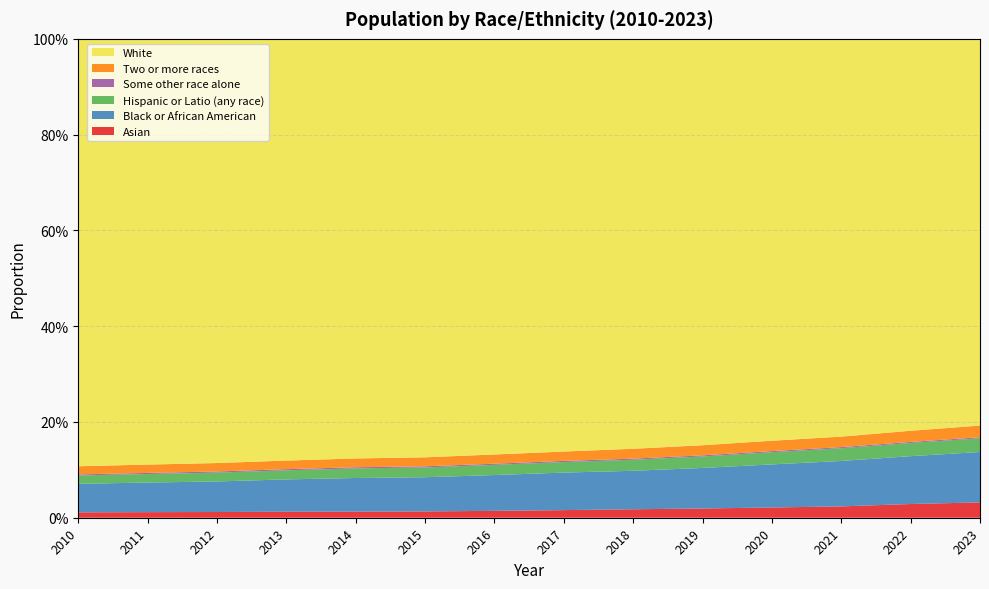

Reading right to left, transcribe all the data shown in this chart.

Asian: 0.0	0.0	0.0	0.0	0.0	0.0	0.0	0.0	0.0	0.0	0.0	0.0	0.0	0.0
Black or African American: 0.1	0.1	0.1	0.1	0.1	0.1	0.1	0.1	0.1	0.1	0.1	0.1	0.1	0.1
Hispanic or Latio (any race): 0.0	0.0	0.0	0.0	0.0	0.0	0.0	0.0	0.0	0.0	0.0	0.0	0.0	0.0
Some other race alone: 0.0	0.0	0.0	0.0	0.0	0.0	0.0	0.0	0.0	0.0	0.0	0.0	0.0	0.0
Two or more races: 0.0	0.0	0.0	0.0	0.0	0.0	0.0	0.0	0.0	0.0	0.0	0.0	0.0	0.0
White: 0.8	0.8	0.8	0.8	0.8	0.9	0.9	0.9	0.9	0.9	0.9	0.9	0.9	0.9